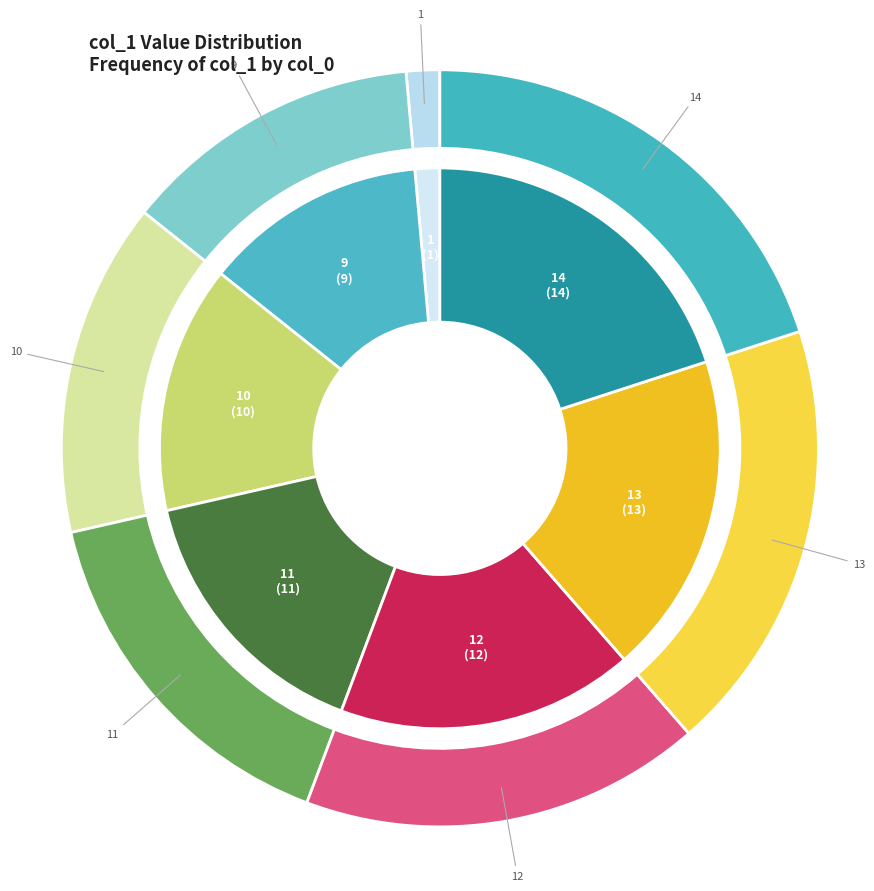

To the nearest percent, what is the difference between the 13 and 0 slice percentages?

19%